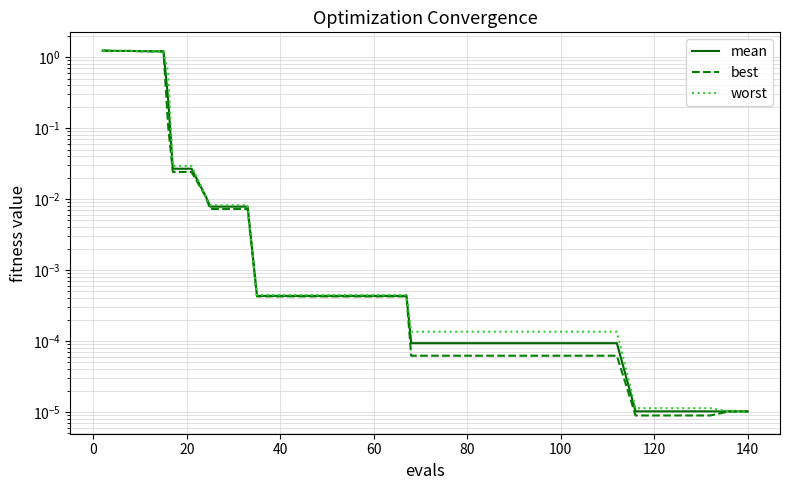

How many categories are shown in the chart?

40